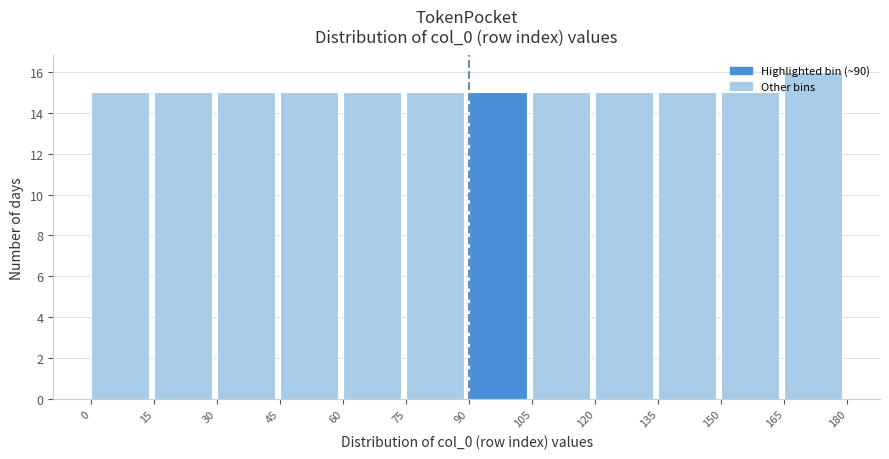

Which range on the x-axis has the tallest bar?

165 to 180